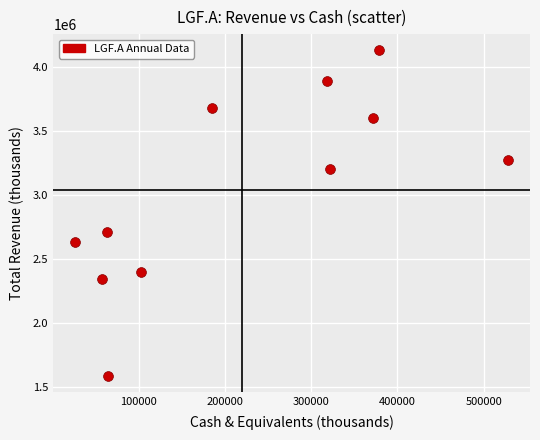

What is the range of Y values (max minus min)?

2541500